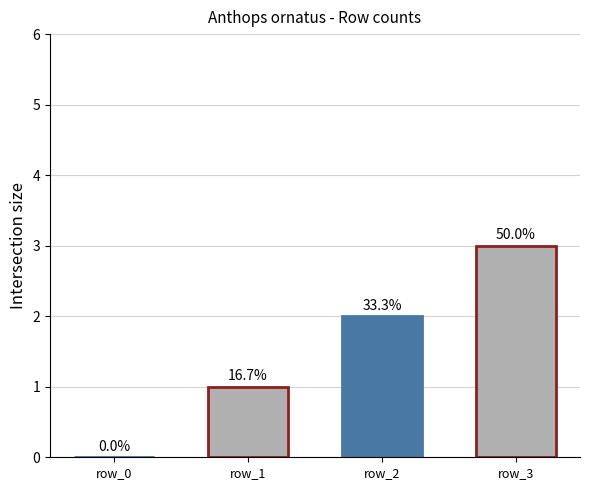

List the labels in order of value, smallest first.

row_0, row_1, row_2, row_3